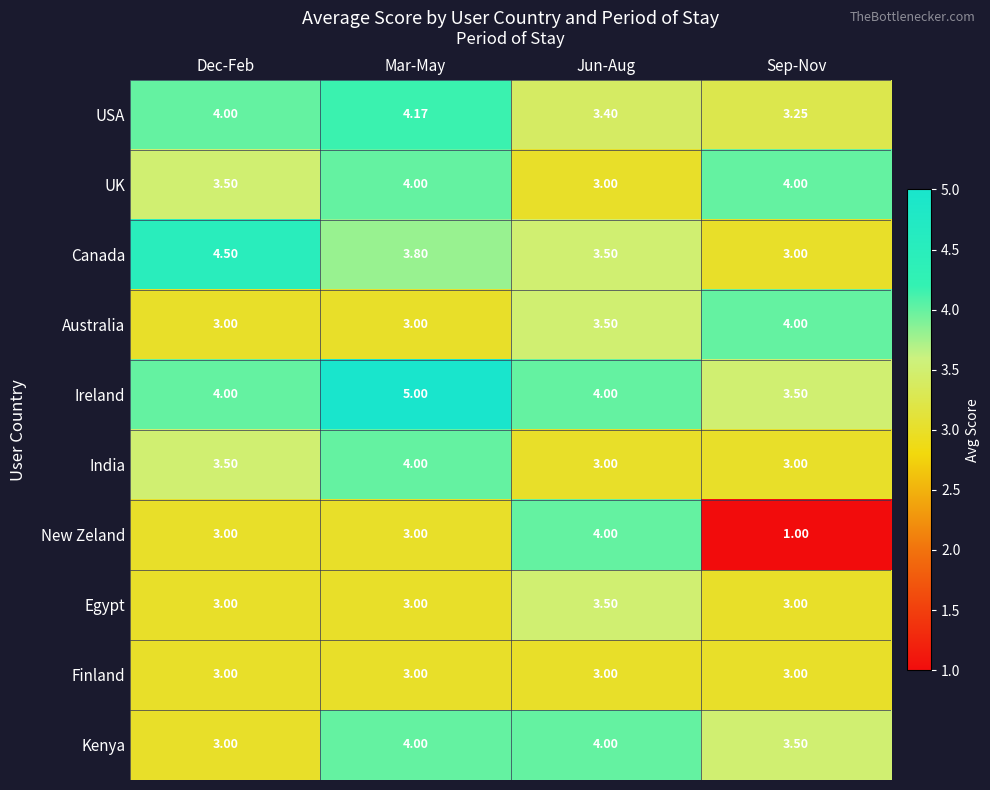

Which label corresponds to the smallest value in the chart?

Sep-Nov